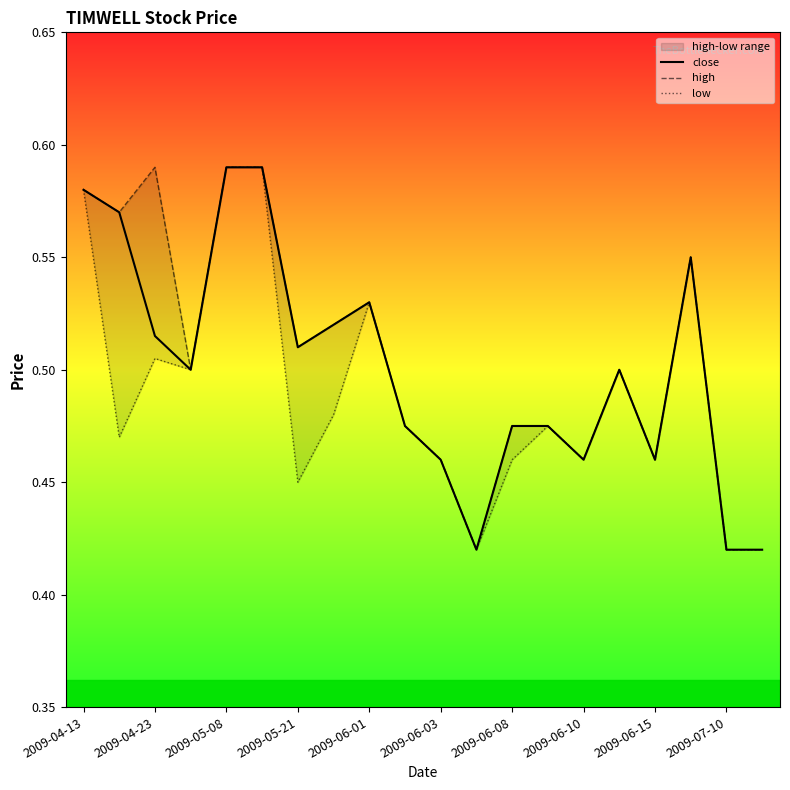

Where is high nearest to the value 0?

11